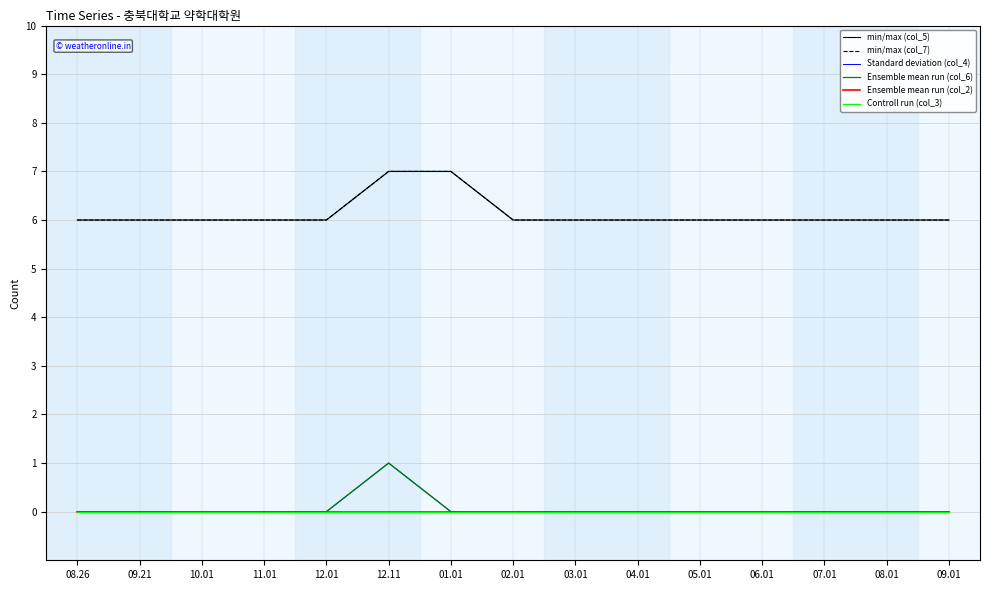

At which category is the sum across all series the highest?

12.11